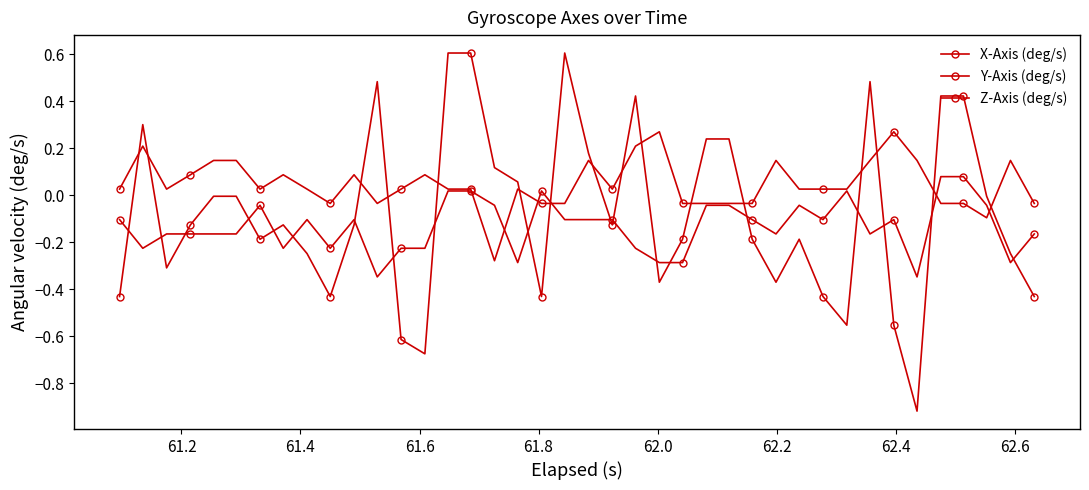

Is this an area chart (filled region under the line)?

No